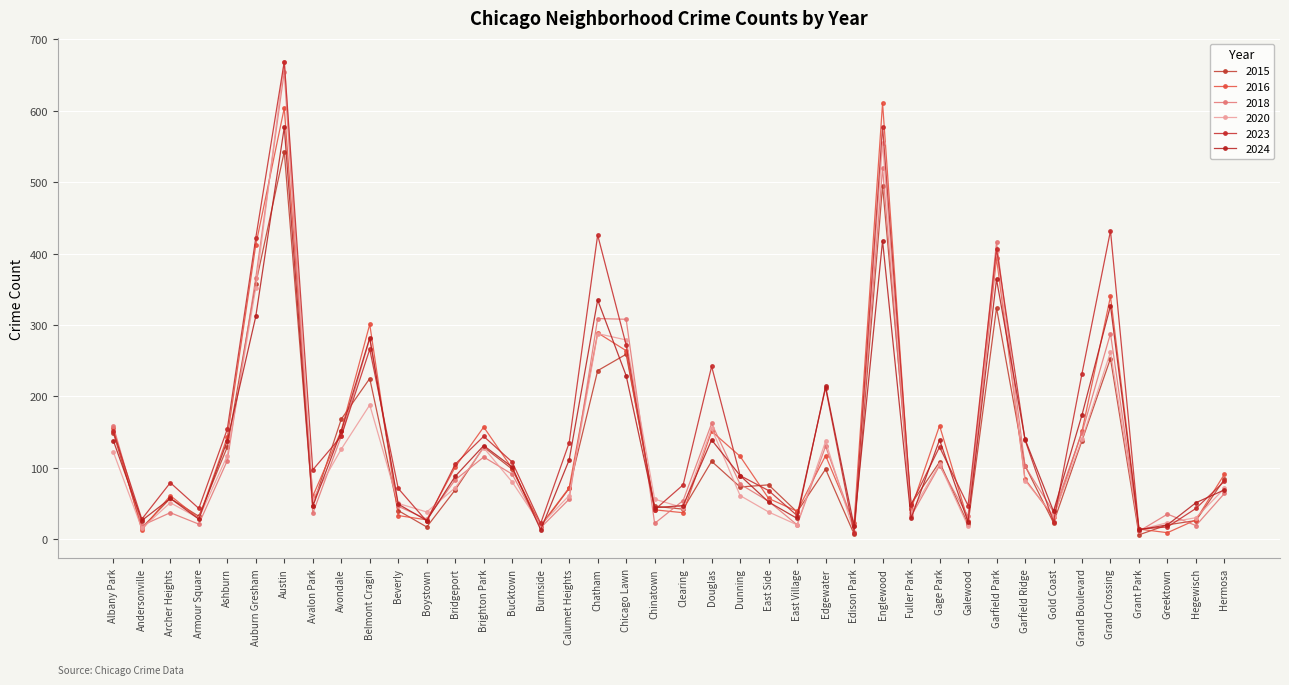

Where does the 2020 series first go above 71?

Albany Park